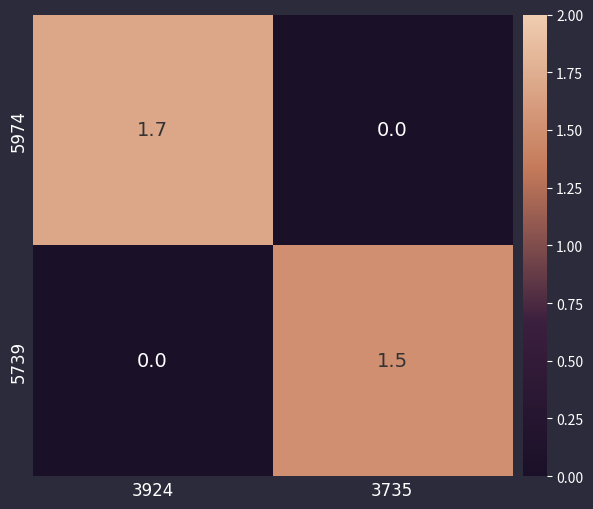

What is the difference between the highest and lowest values at 3924?

1.7